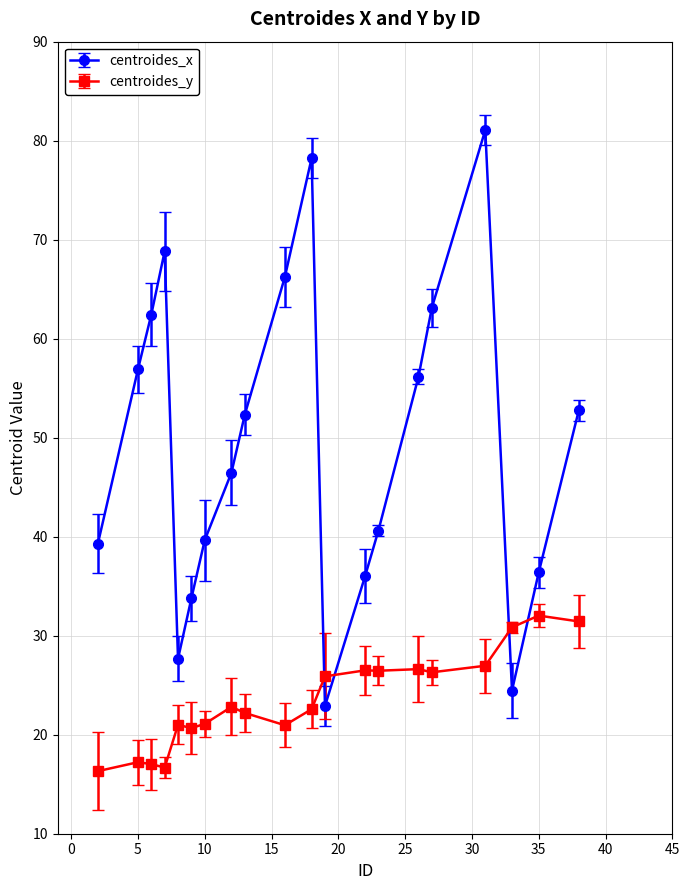

True or false: centroides_x and centroides_y intersect in this chart.

True